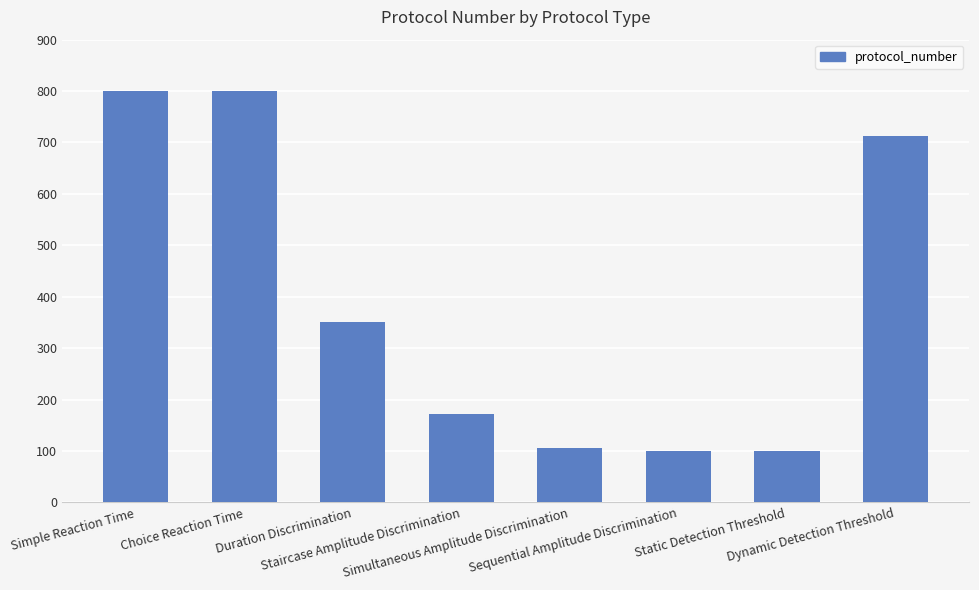

What value does the data have at Simultaneous Amplitude Discrimination?

105